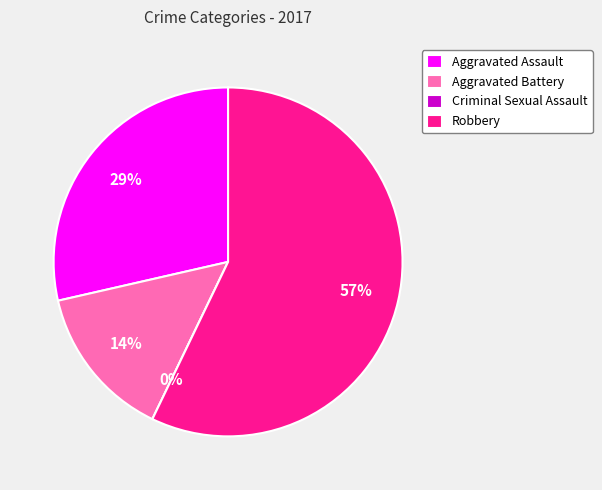

How many segments does this pie chart have?

4